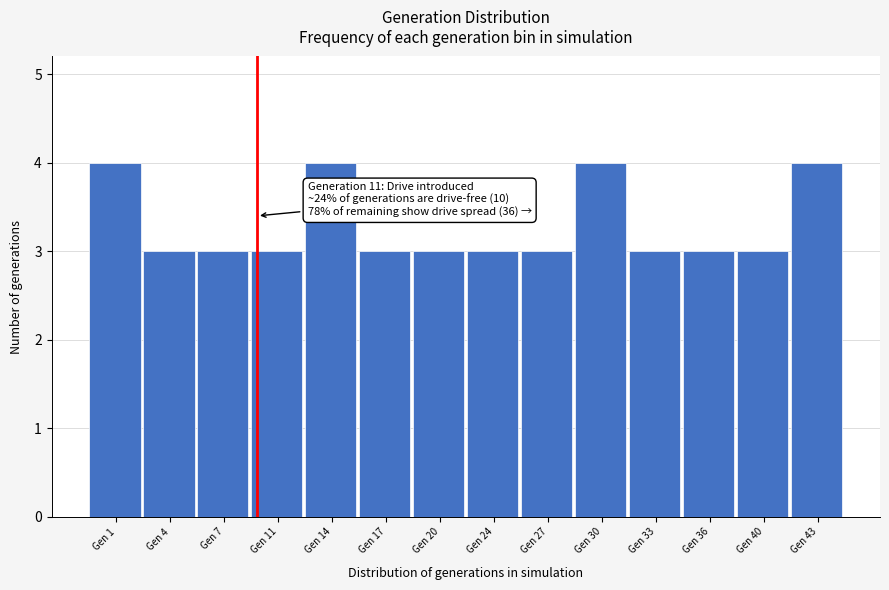

Reading left to right, transcribe all the data shown in this chart.

4	3	3	3	4	3	3	3	3	4	3	3	3	4